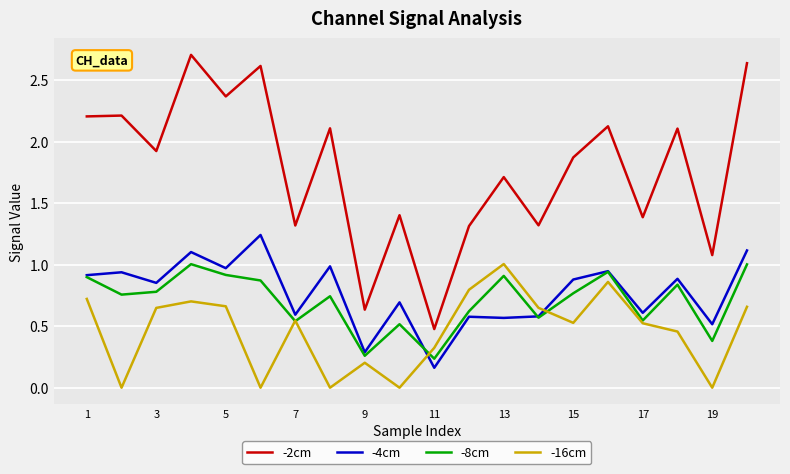

What is the highest value of the -16cm series?

1.0